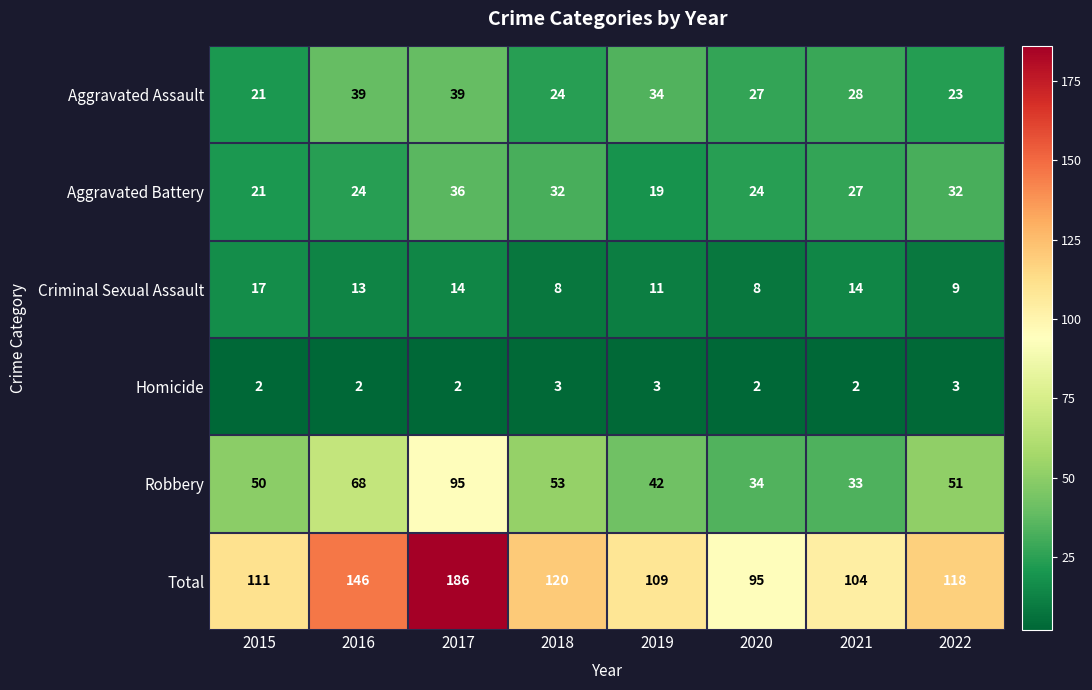

Which category has the lowest value in the Robbery series?

2021